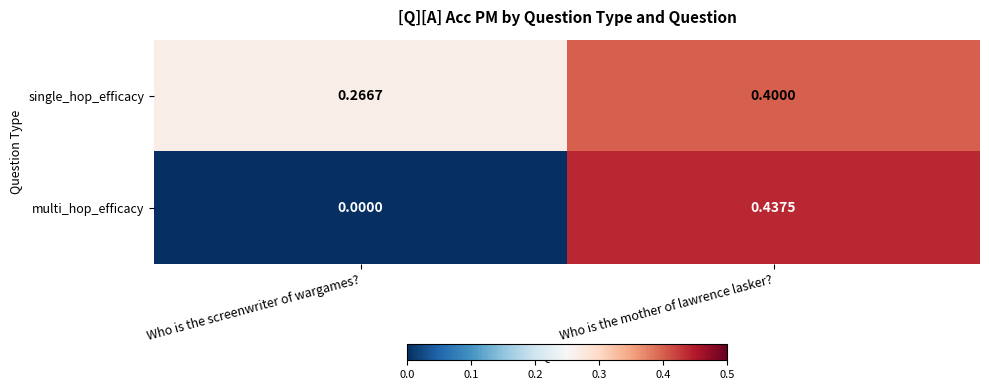

At which label is single_hop_efficacy closest to 0?

Who is the screenwriter of wargames?